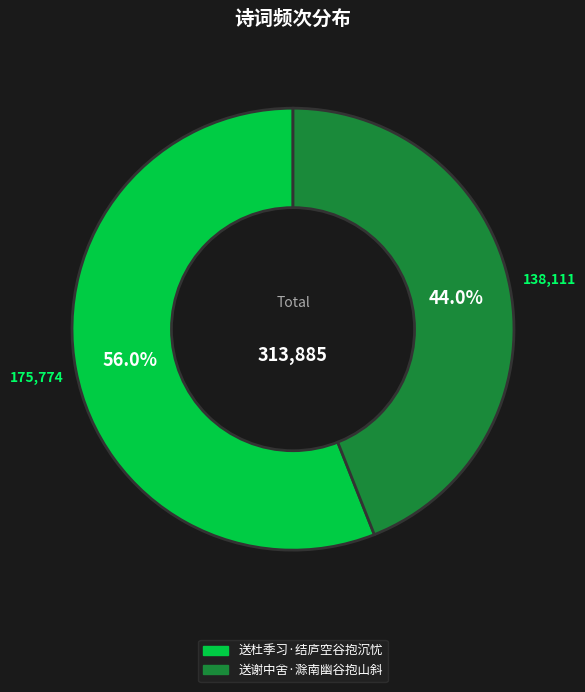

How much of the chart is everything except 送谢中舍·滁南幽谷抱山斜?

56.0%